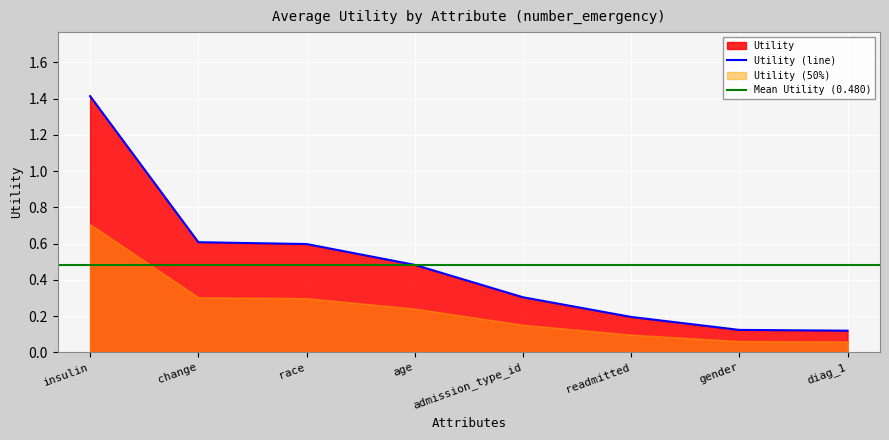

What position from the right is age?

5